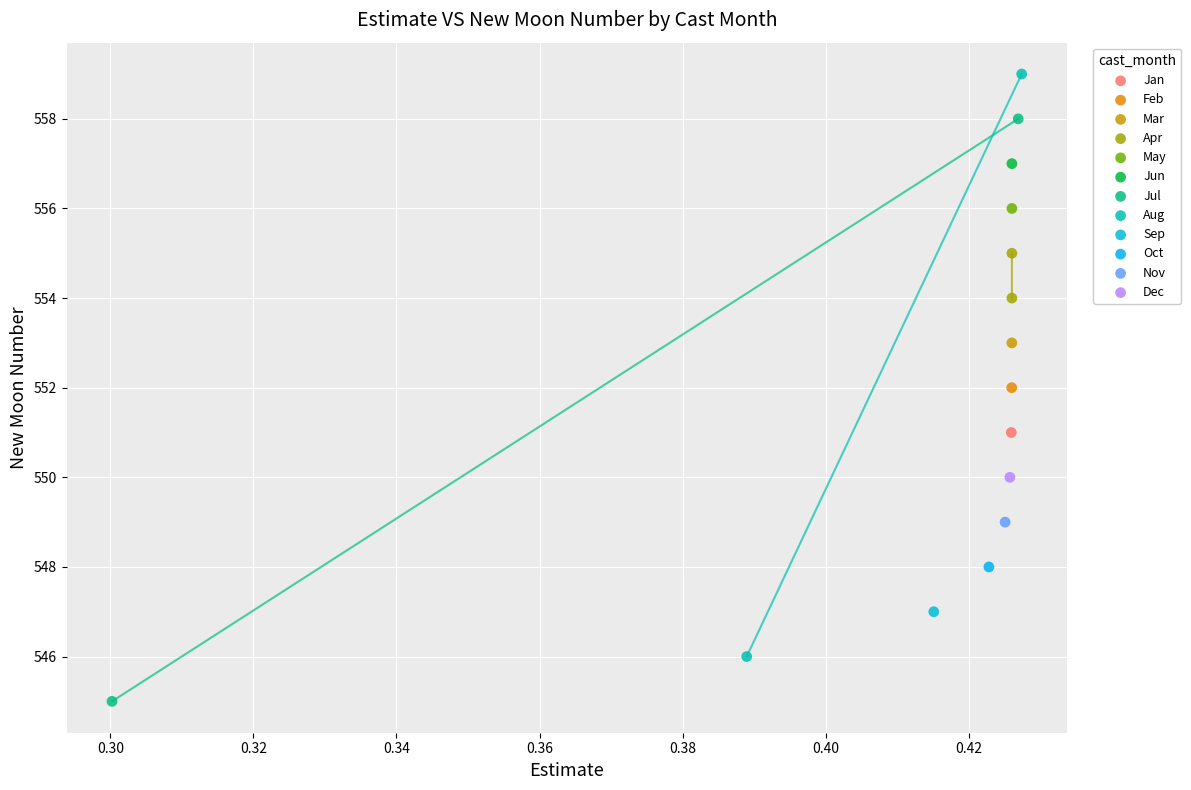

Which series reaches the maximum Y coordinate?

Aug